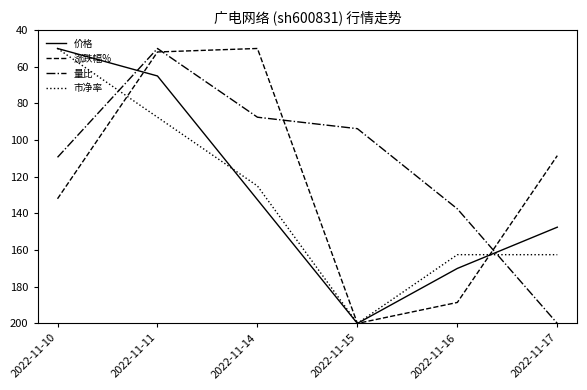

What is the average value of the 市净率 series?

131.3